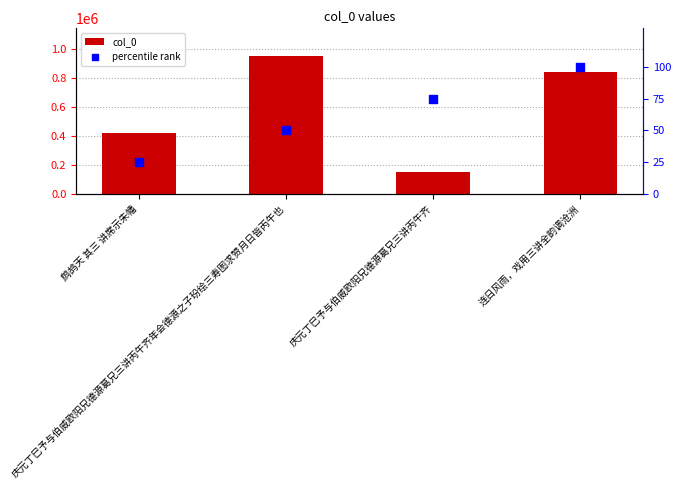

At how many categories does at least one series exceed 499948?

2